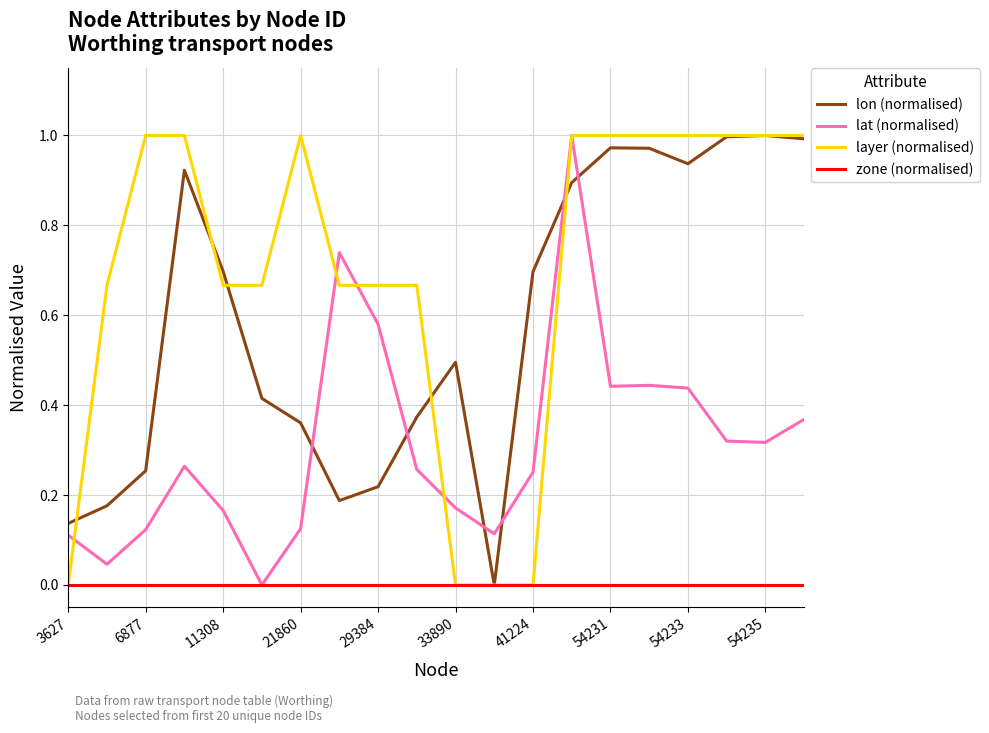

Which series has the largest total across all categories?

layer (normalised)